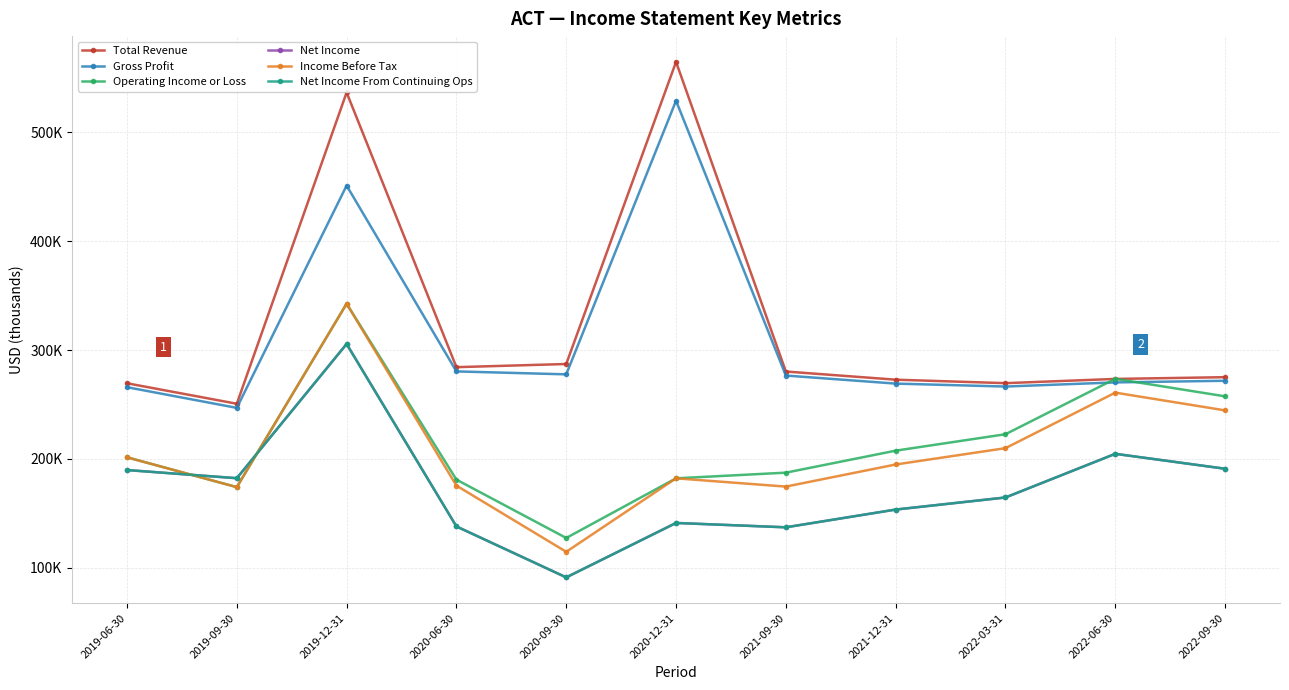

What is the label of the 10th point from the left?

2022-06-30